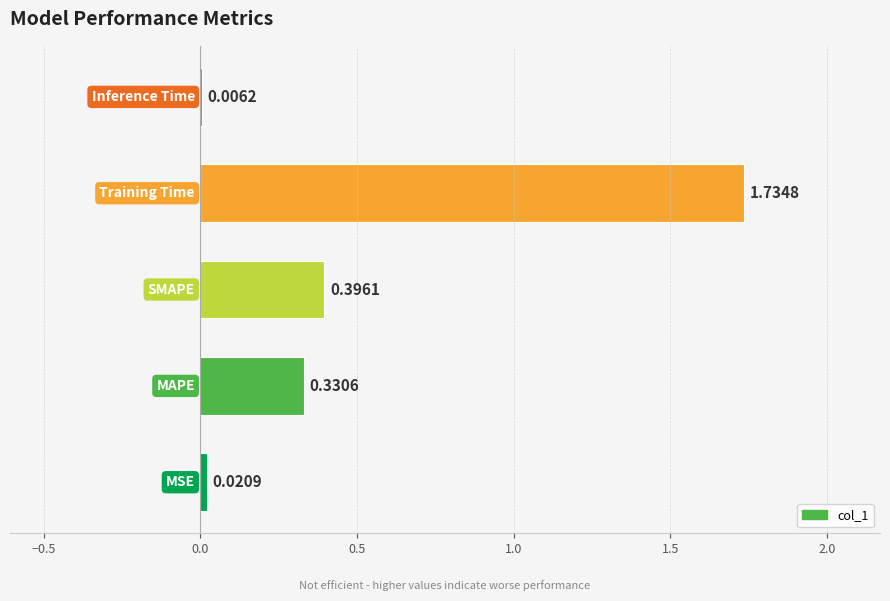

What is the sum of all values?

2.5